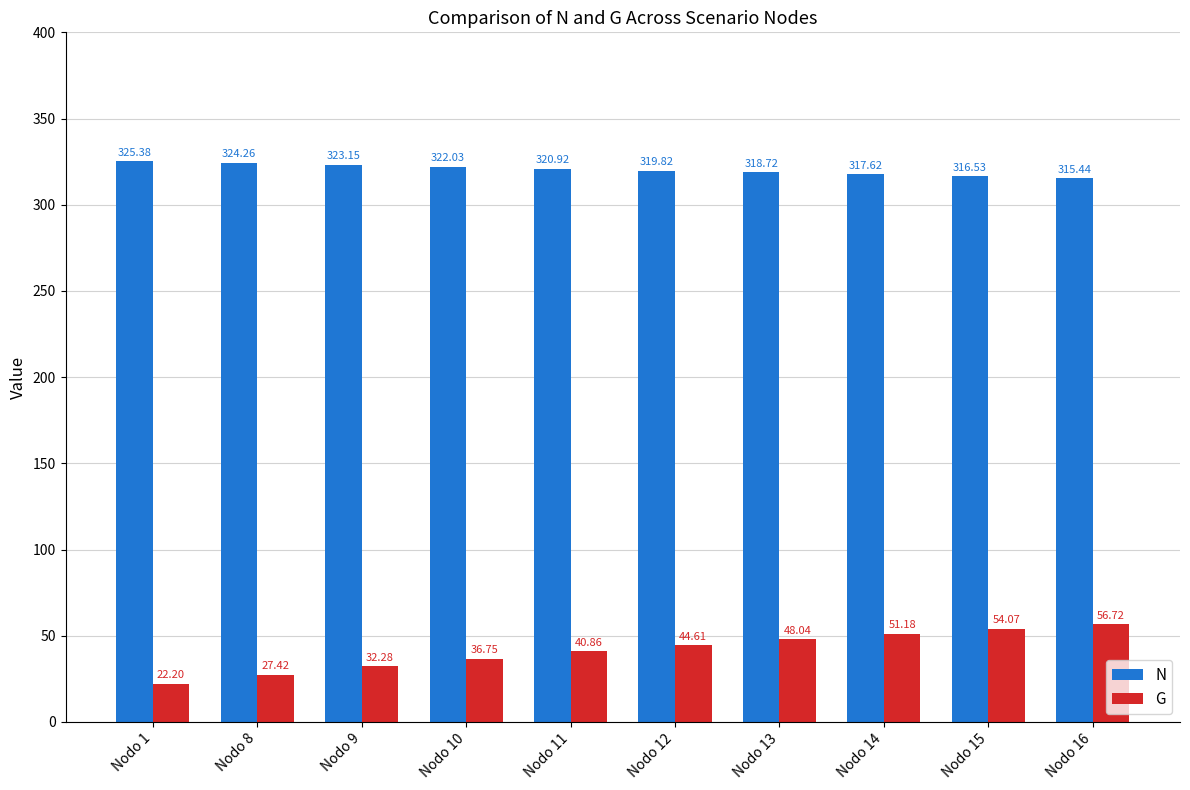

True or false: N has a value of 219.0 at Nodo 11.

False